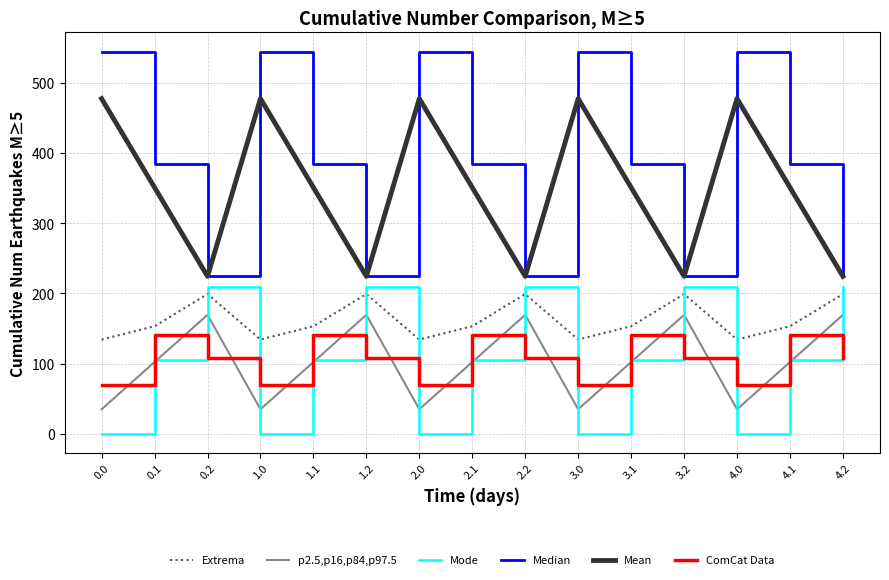

How many interior local peaks does the Median series have?

4